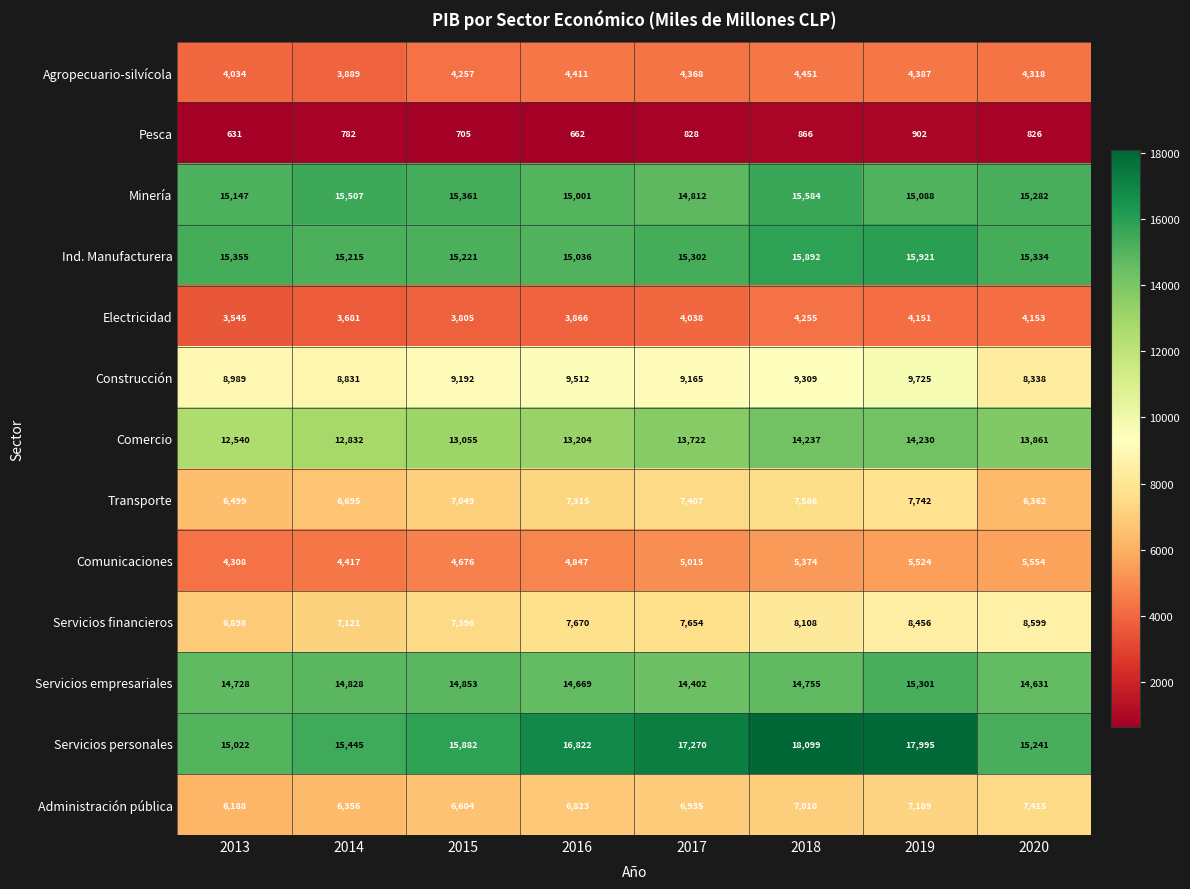

Which series has the largest total across all categories?

Servicios personales